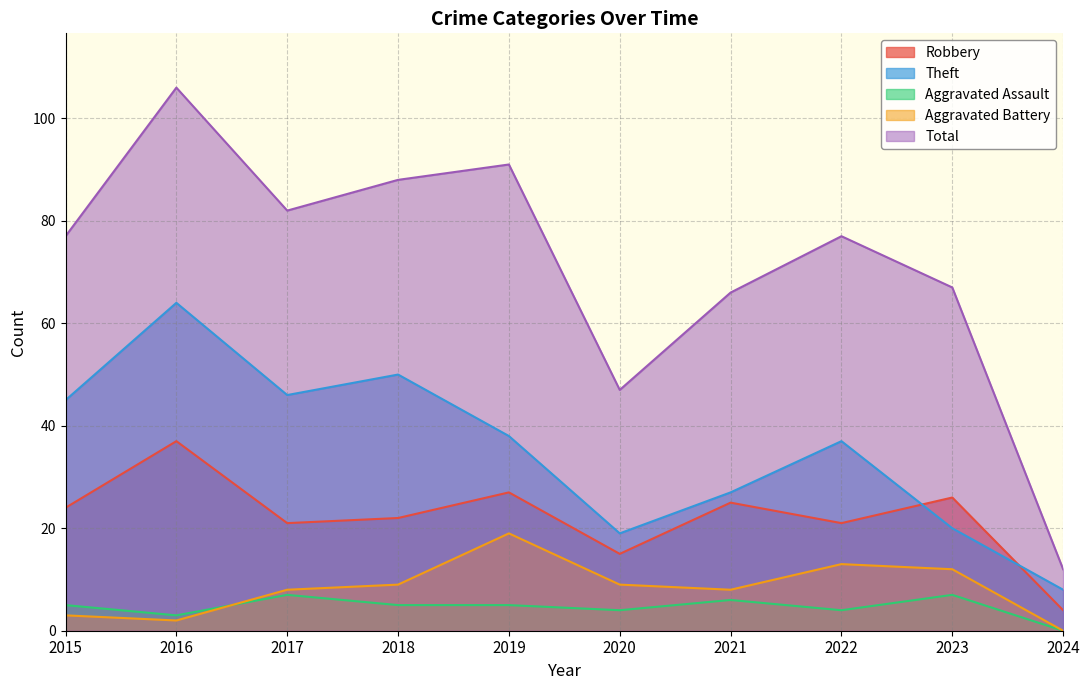

Which label corresponds to the largest value in the chart?

2016